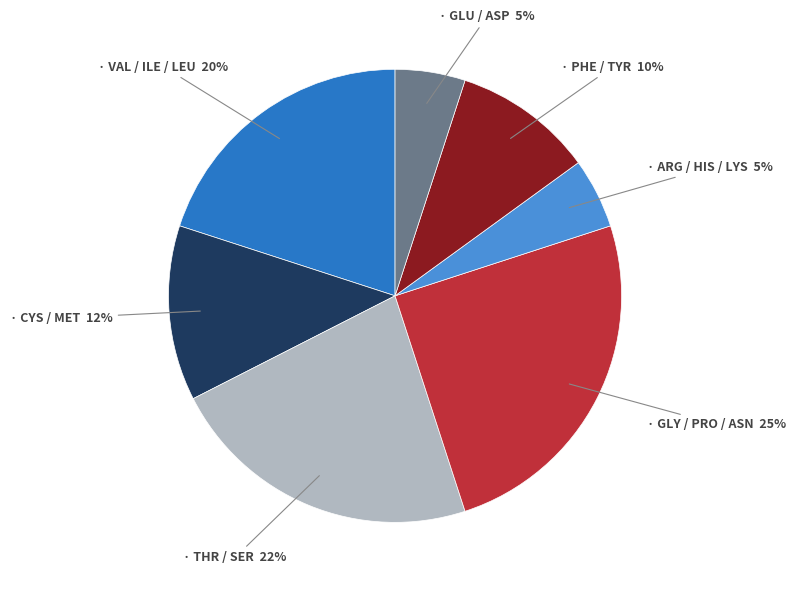

How many segments does this pie chart have?

7